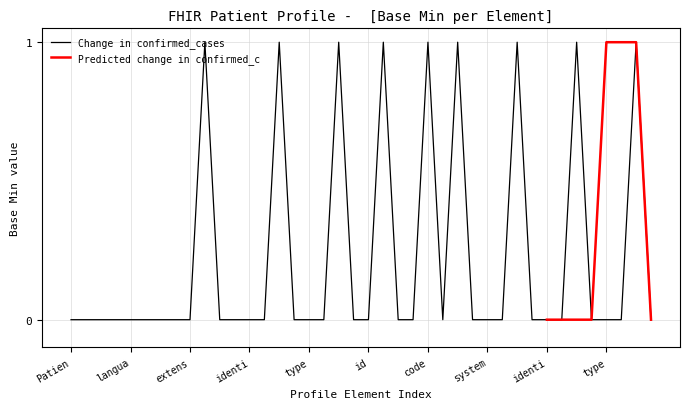

What is the label of the 24th point from the left?

Patient.identifier.type.coding.version